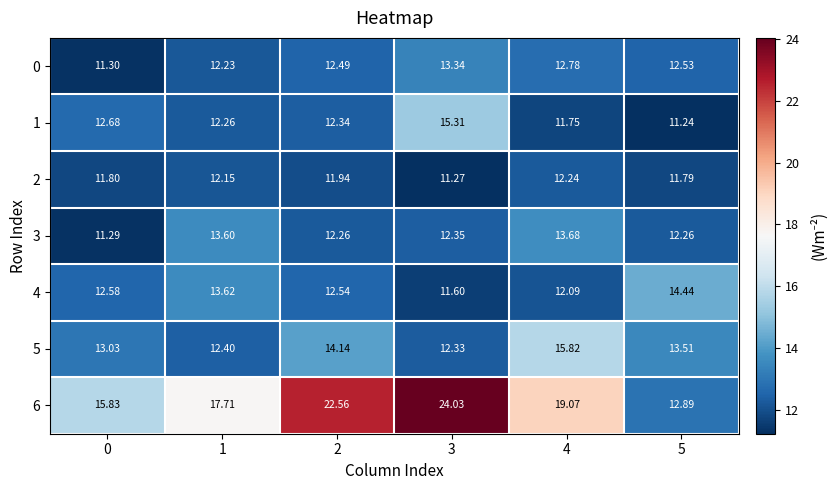

List the series in order of their peak value, highest first.

6, 5, 1, 4, 3, 0, 2